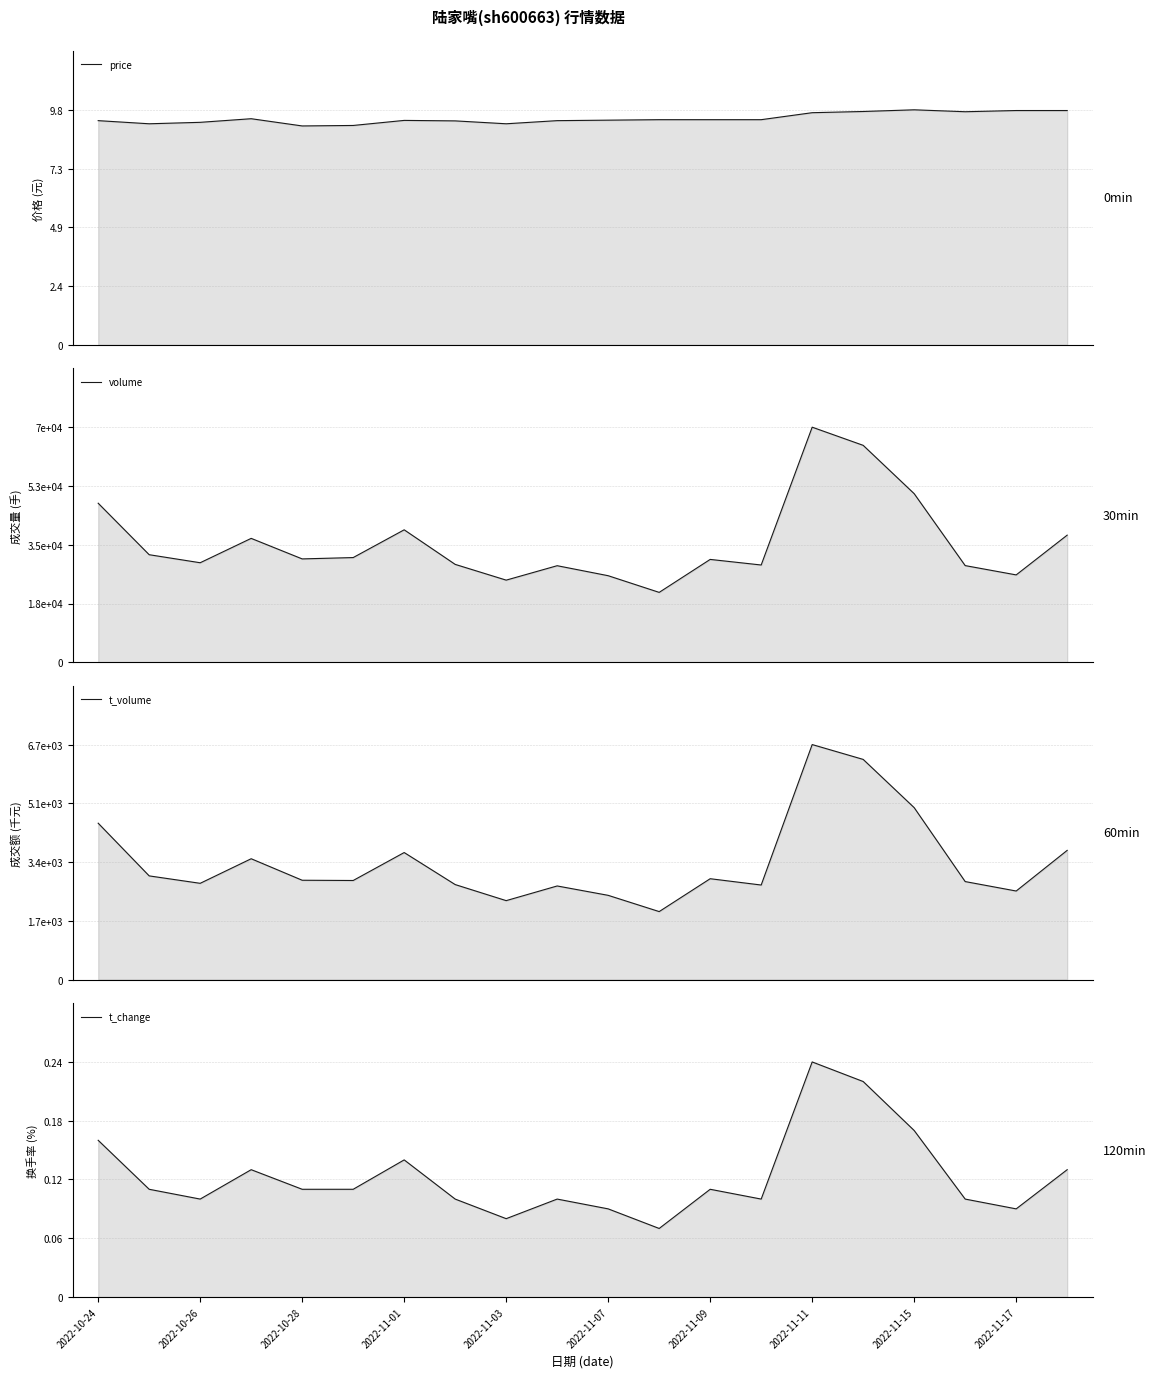

The value of volume at 15 is 88314.0. True or false?

False